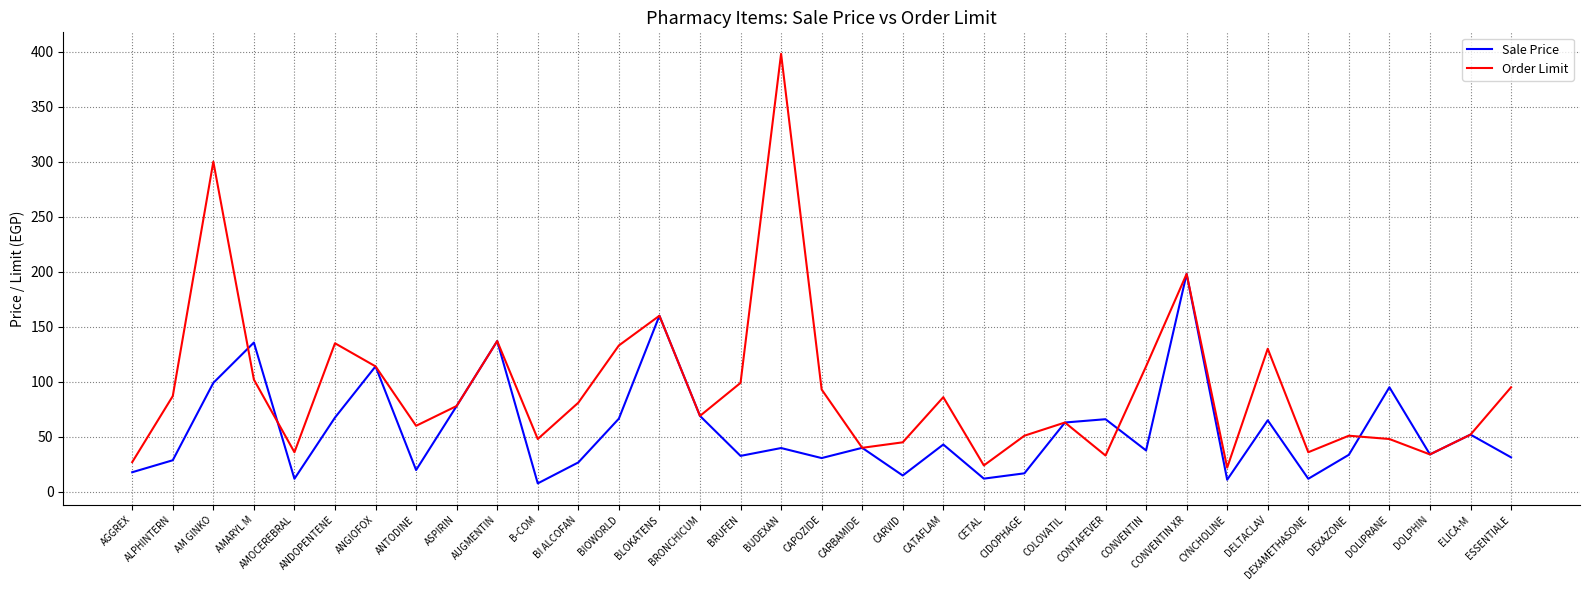

What is the total value across all series at ELICA-M?

104.0